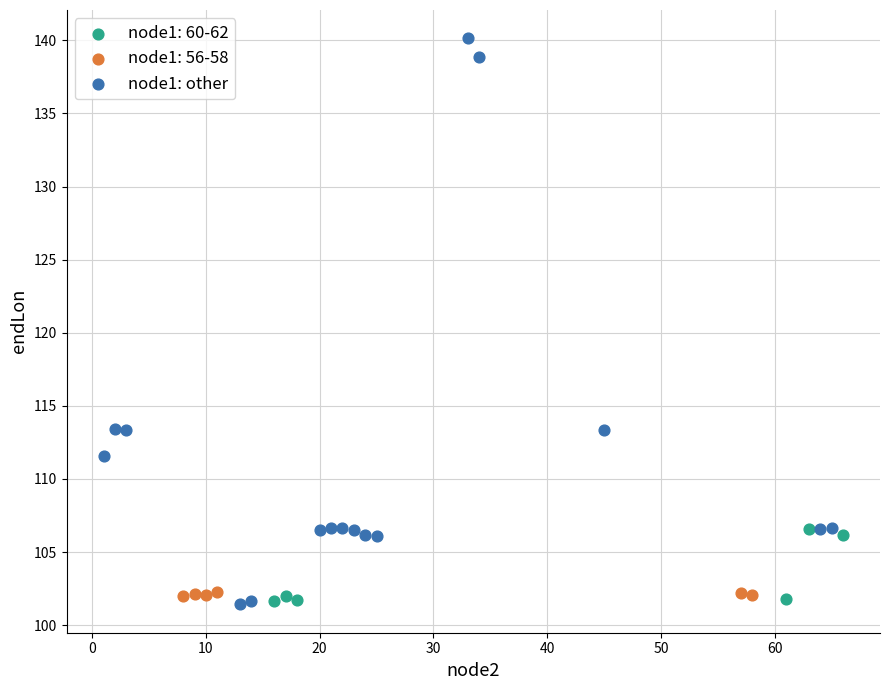

Which series reaches the maximum Y coordinate?

node1: other